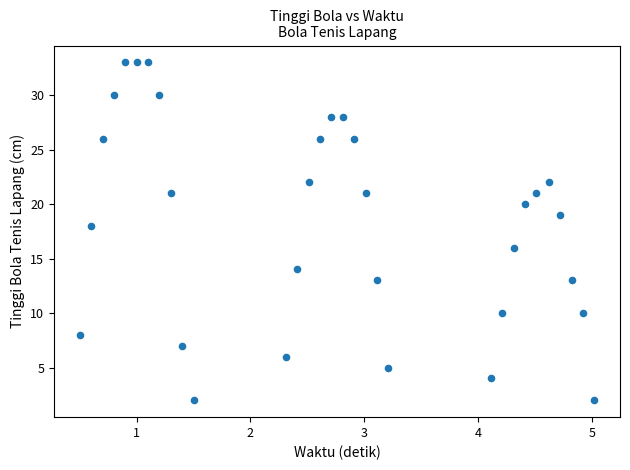

What is the range of Y values (max minus min)?

31